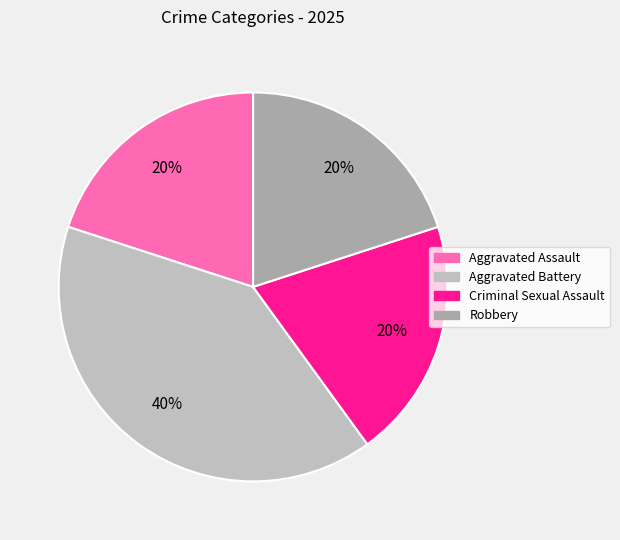

To the nearest percent, what percentage of the pie is Aggravated Battery?

40%